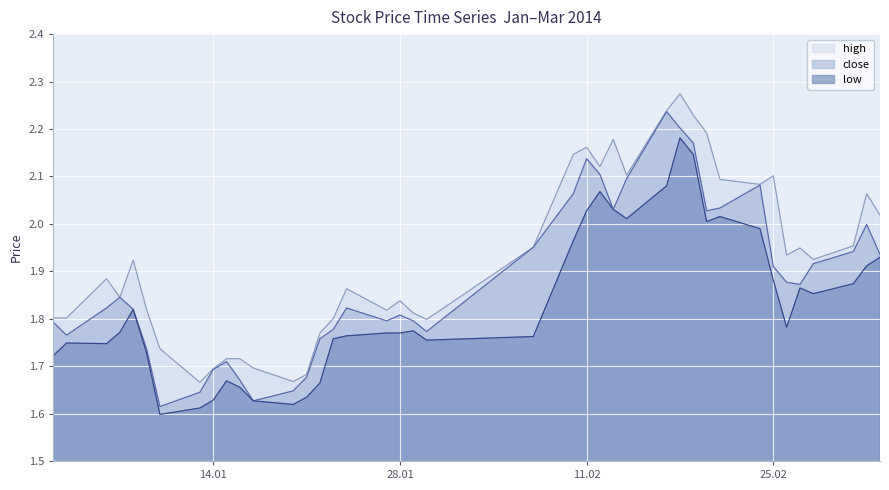

Does the chart display data point markers on the line(s)?

No